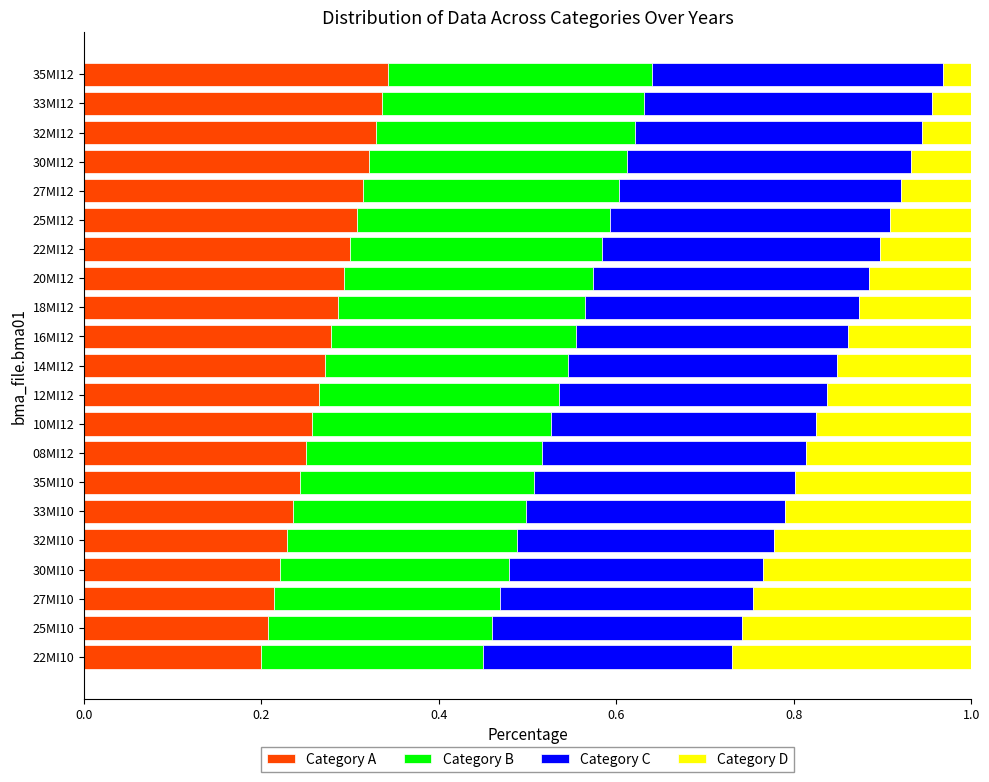

What is the total value across all series at 25MI10?

1.0